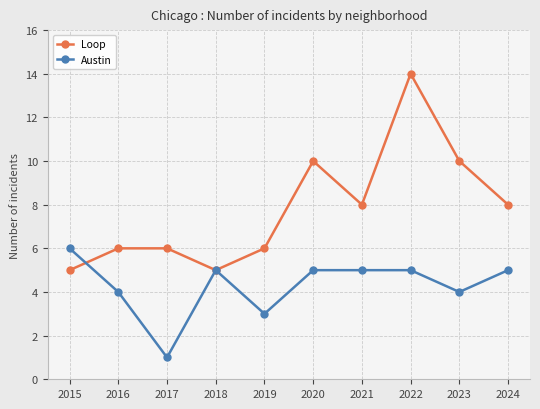

At which label does Austin reach its peak?

2015